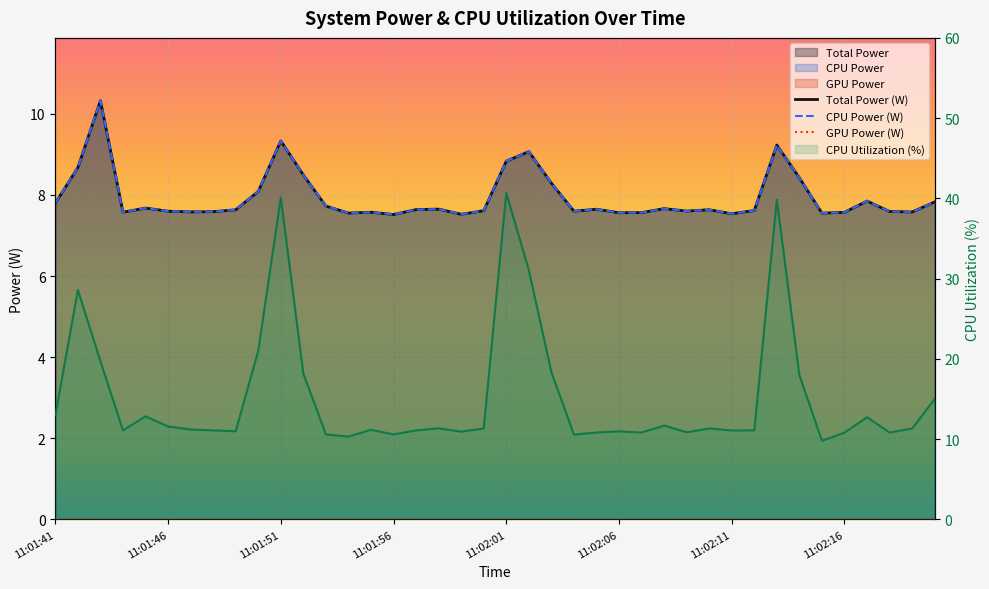

The CPU Utilization series shows 15.8 at 11:02:07. True or false?

False